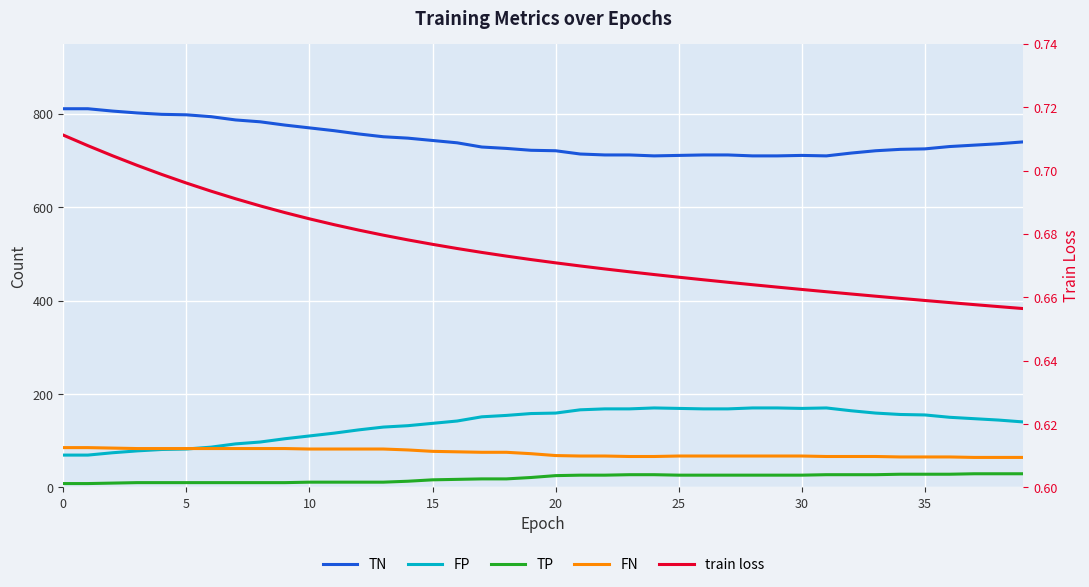

Is this an area chart (filled region under the line)?

No